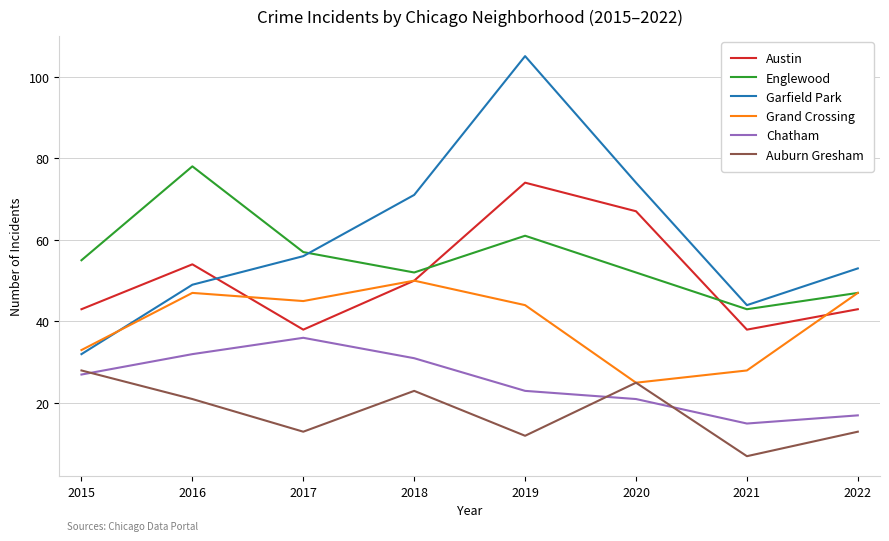

How many interior local valleys does the Englewood series have?

2